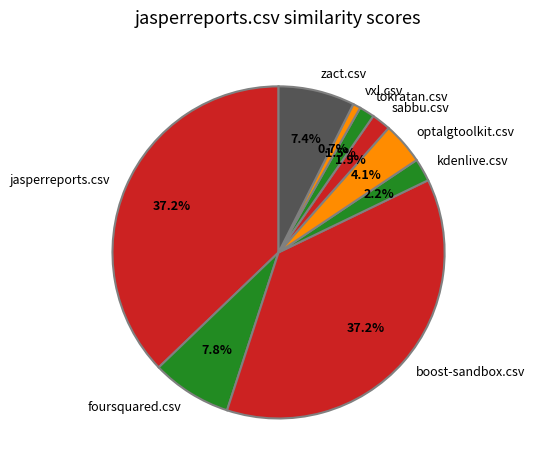

Does boost-sandbox.csv represent more than half of the total?

No